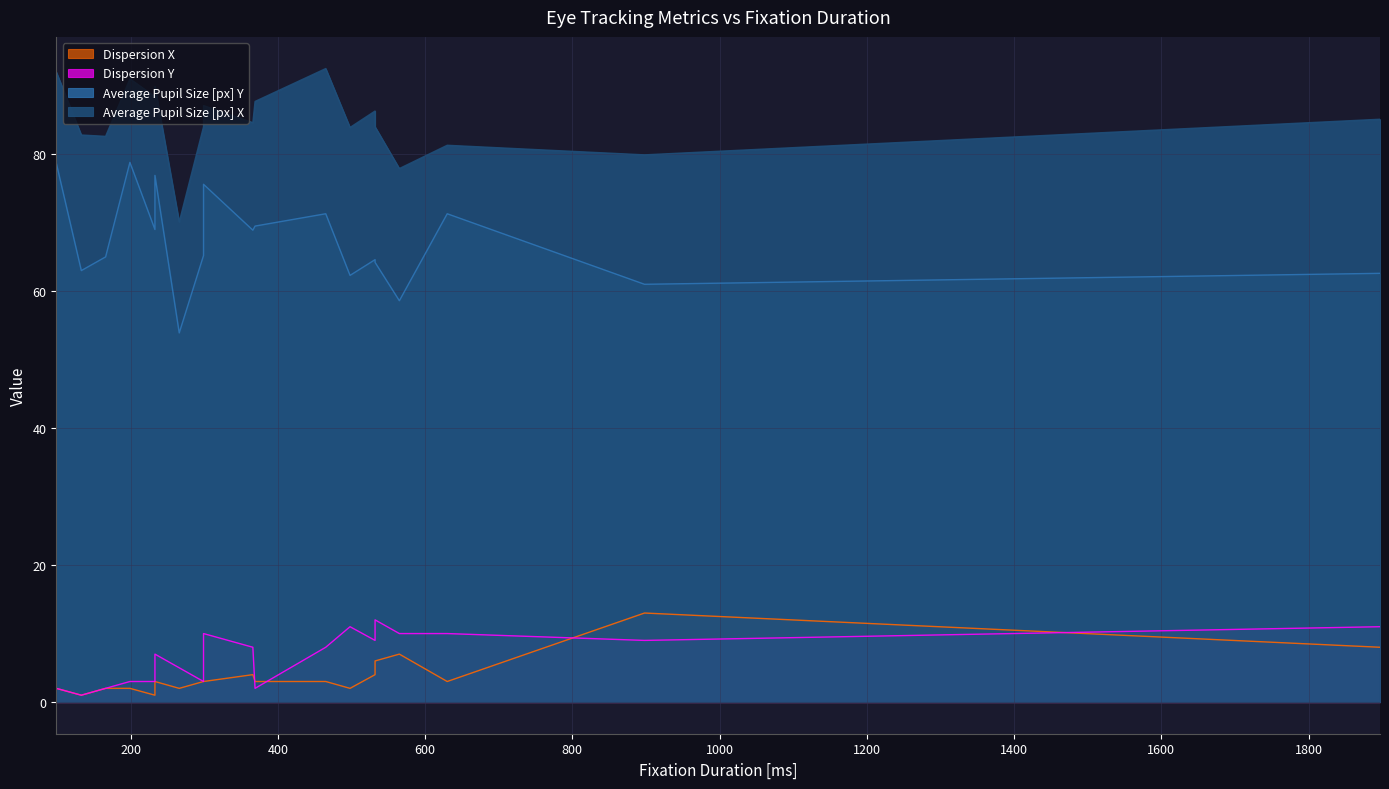

At which label is Average Pupil Size [px] X closest to 81?

630